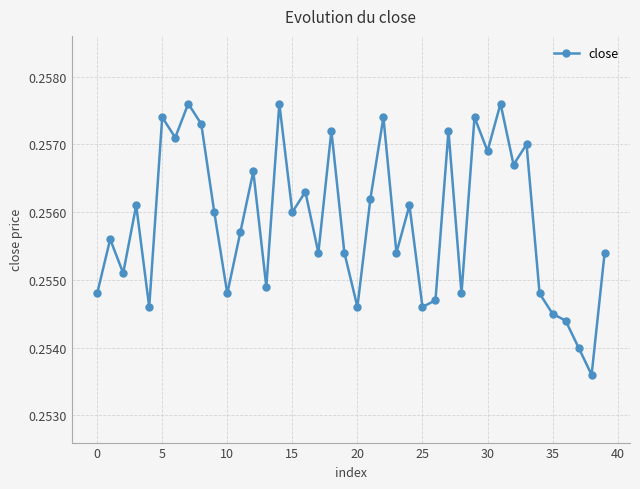

How many categories are shown in the chart?

40